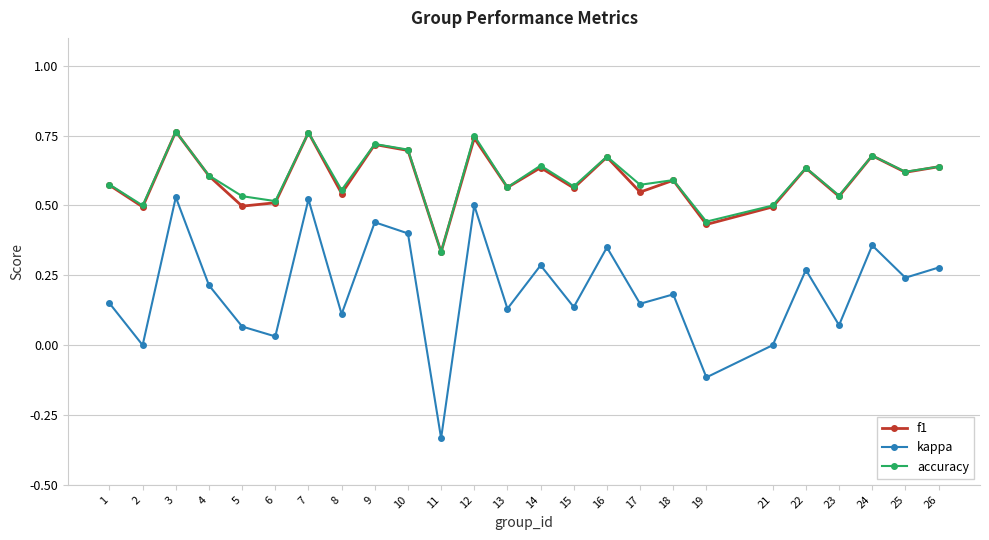

True or false: f1 and kappa intersect in this chart.

False